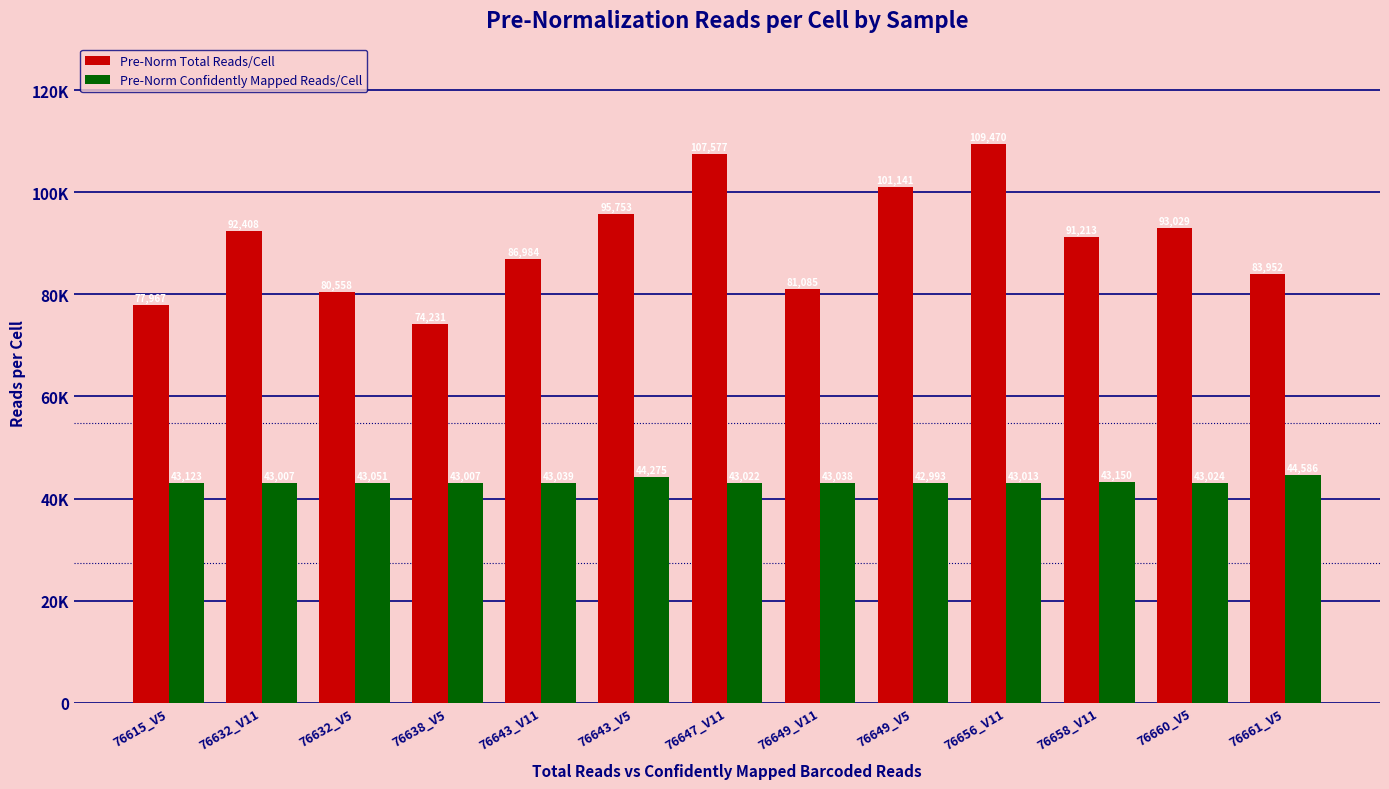

Which series has the largest total across all categories?

Pre-Norm Total Reads/Cell